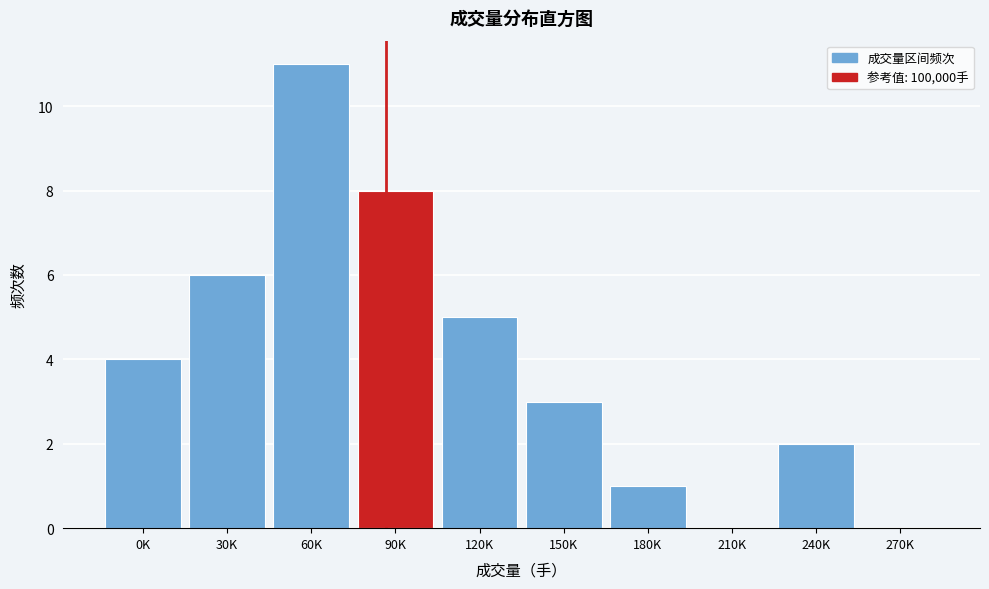

Reading left to right, transcribe all the data shown in this chart.

0K=4	30K=6	60K=11	90K=8	120K=5	150K=3	180K=1	210K=0	240K=2	270K=0